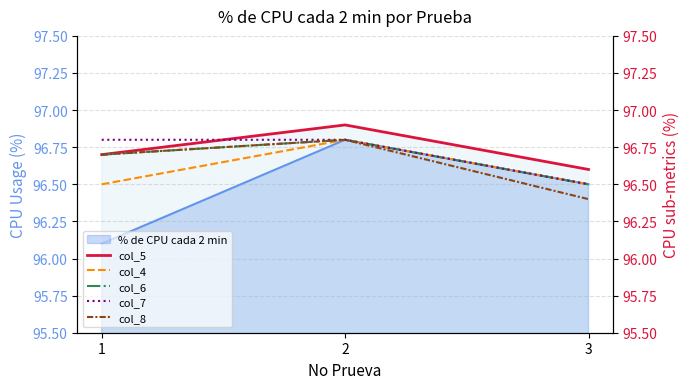

Count the number of categories in the chart.

3